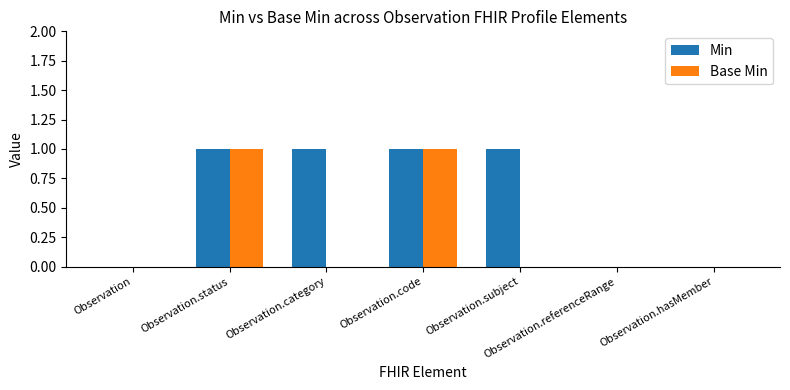

Which series has the largest total across all categories?

Min